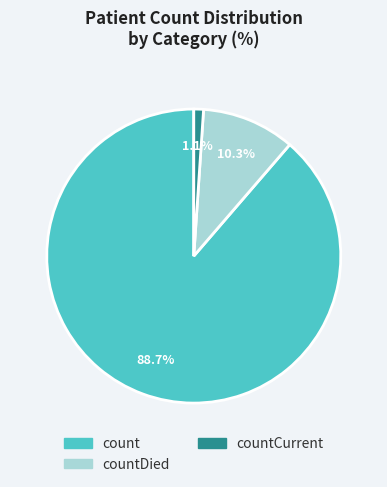

Is there any slice that represents more than half of the pie?

Yes